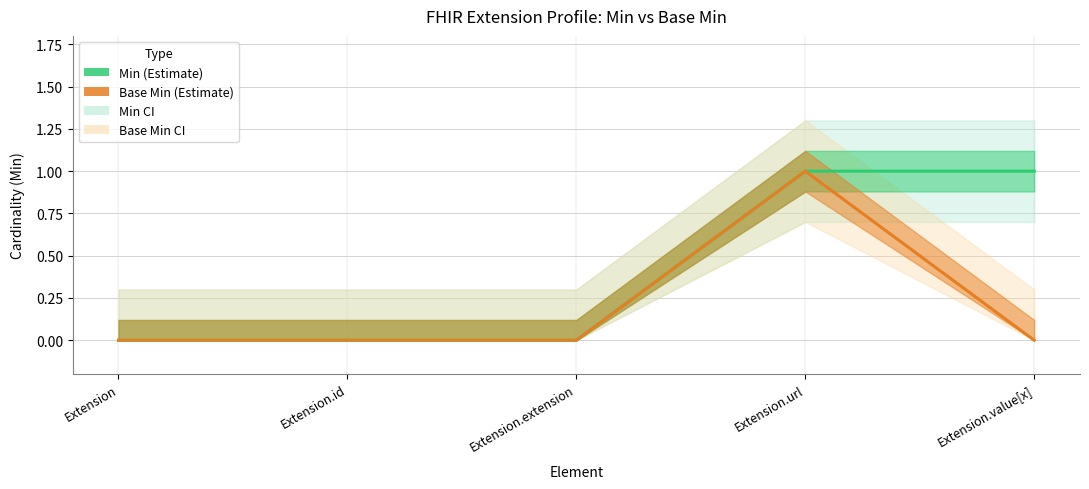

Reading left to right, what are all the values shown in this chart?

Min: 0	0	0	1	1
Base Min: 0	0	0	1	0